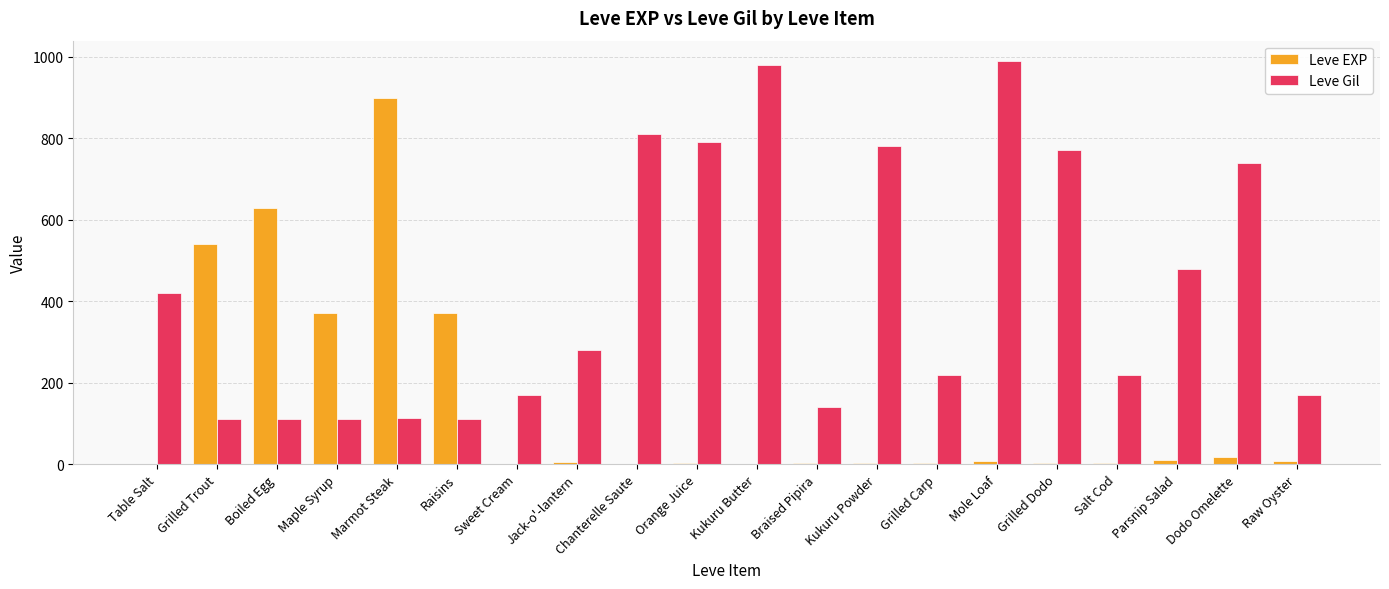

Which label corresponds to the largest value in the chart?

Mole Loaf